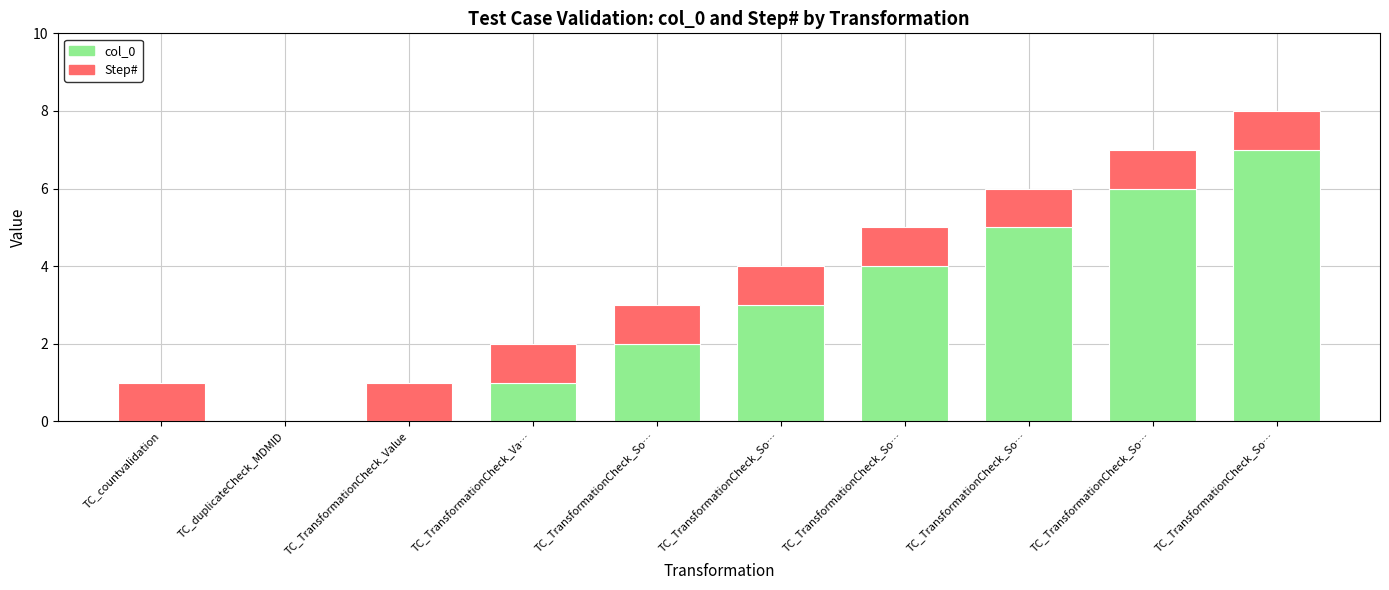

What are all the series names shown in the legend?

col_0, Step#